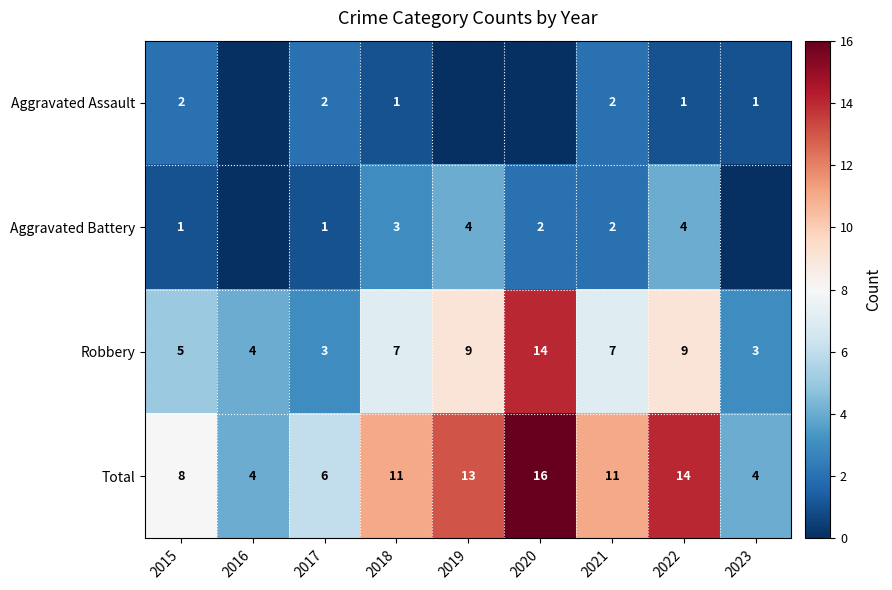

What is the sum of the Robbery values at 2016 and 2017?

7